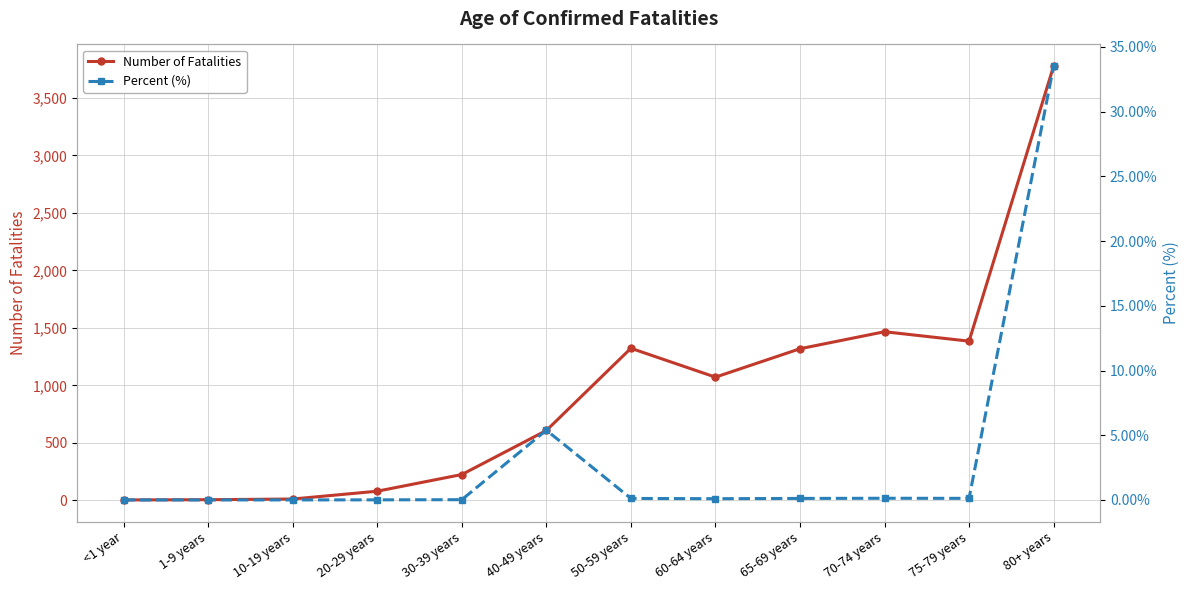

What are all the series names shown in the legend?

Number of Fatalities, Percent (%)